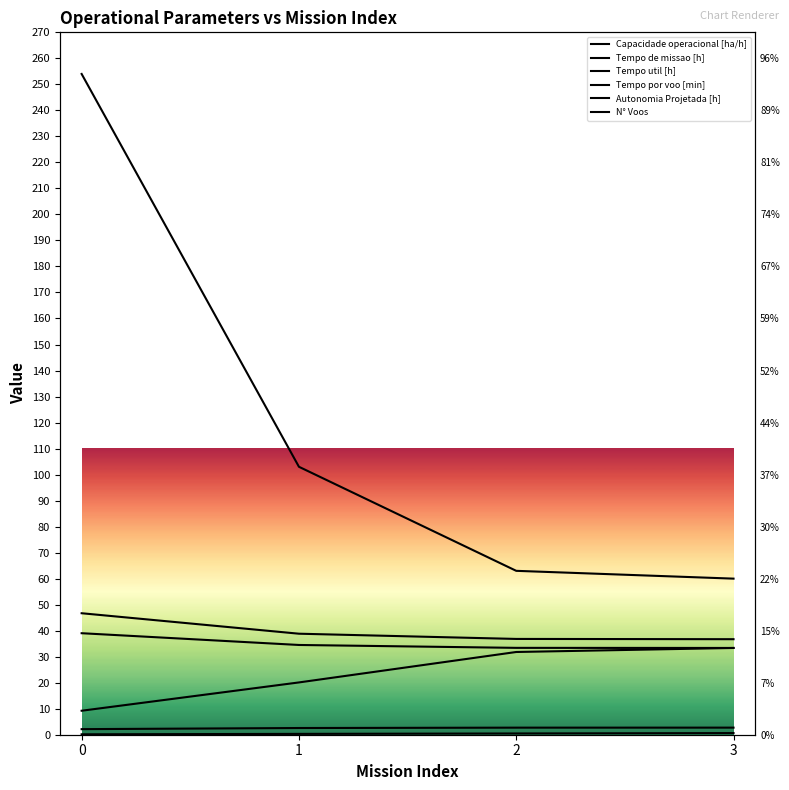

At how many categories does at least one series exceed 115?

1